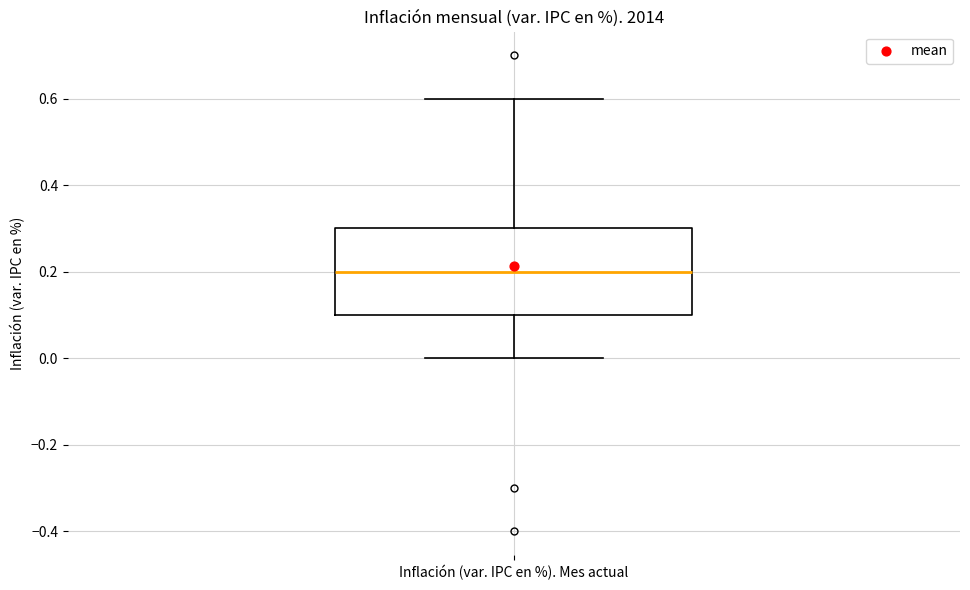

Read this box plot against the y-axis: the position of the median line, the range covered by the box, and the ends of both whiskers. The values are not printed on the chart, so give them approximately, as read against the axis.

median 0.2, box 0.1 to 0.3, whiskers 0.0 to 0.6